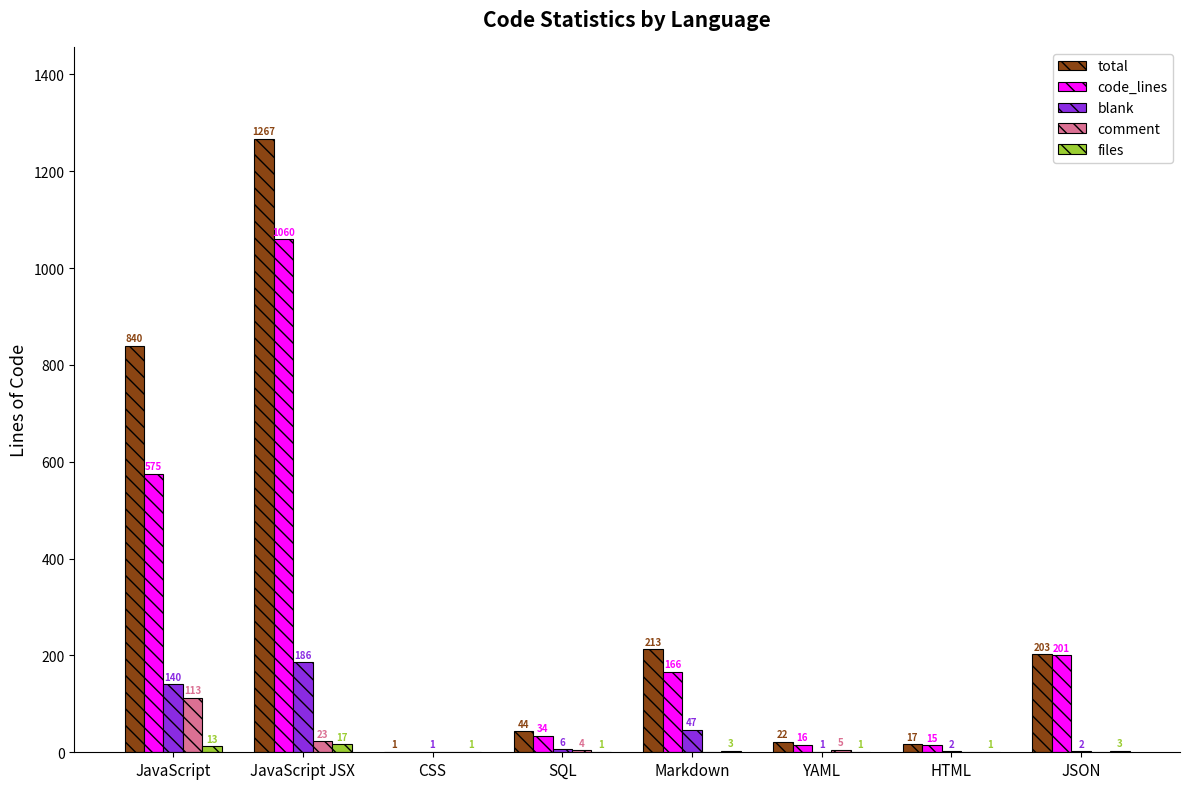

Count the number of data series in this chart.

5